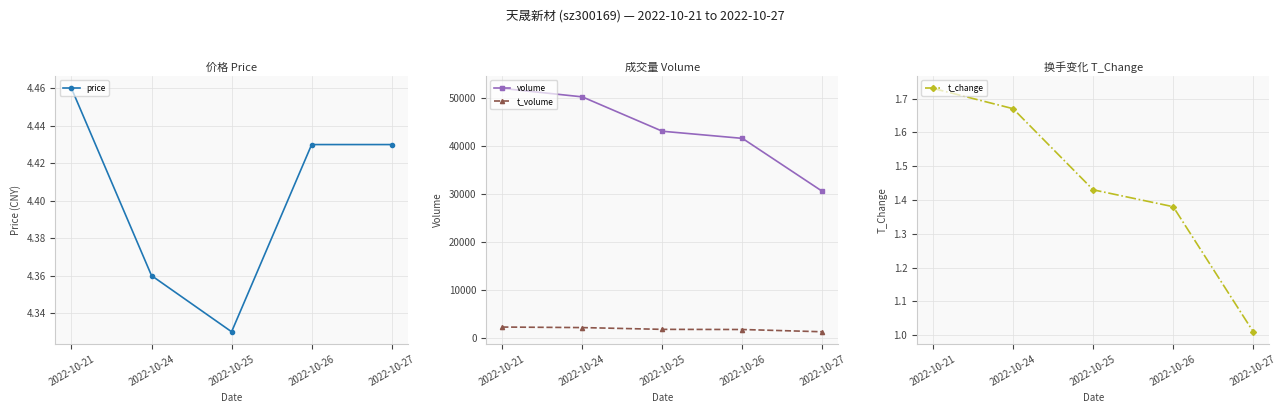

How many data points in t_volume are less than 1867?

2